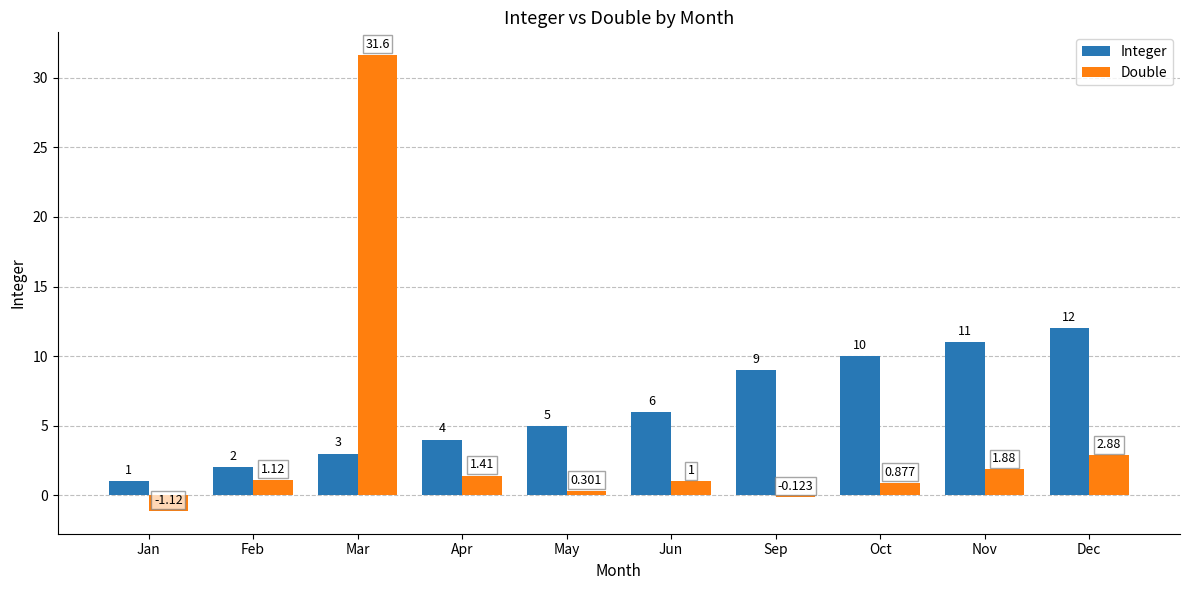

Which series has the largest range (max minus min)?

Double